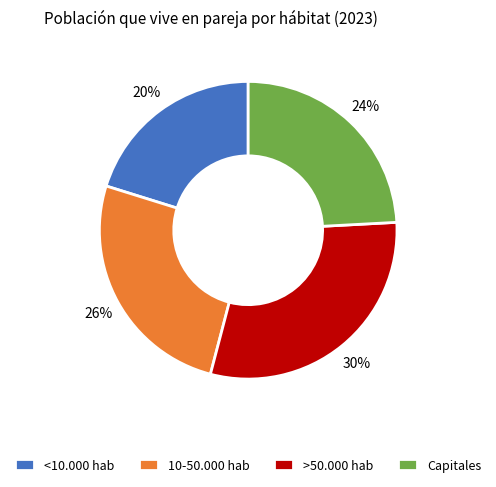

Count the number of slices in the pie.

4